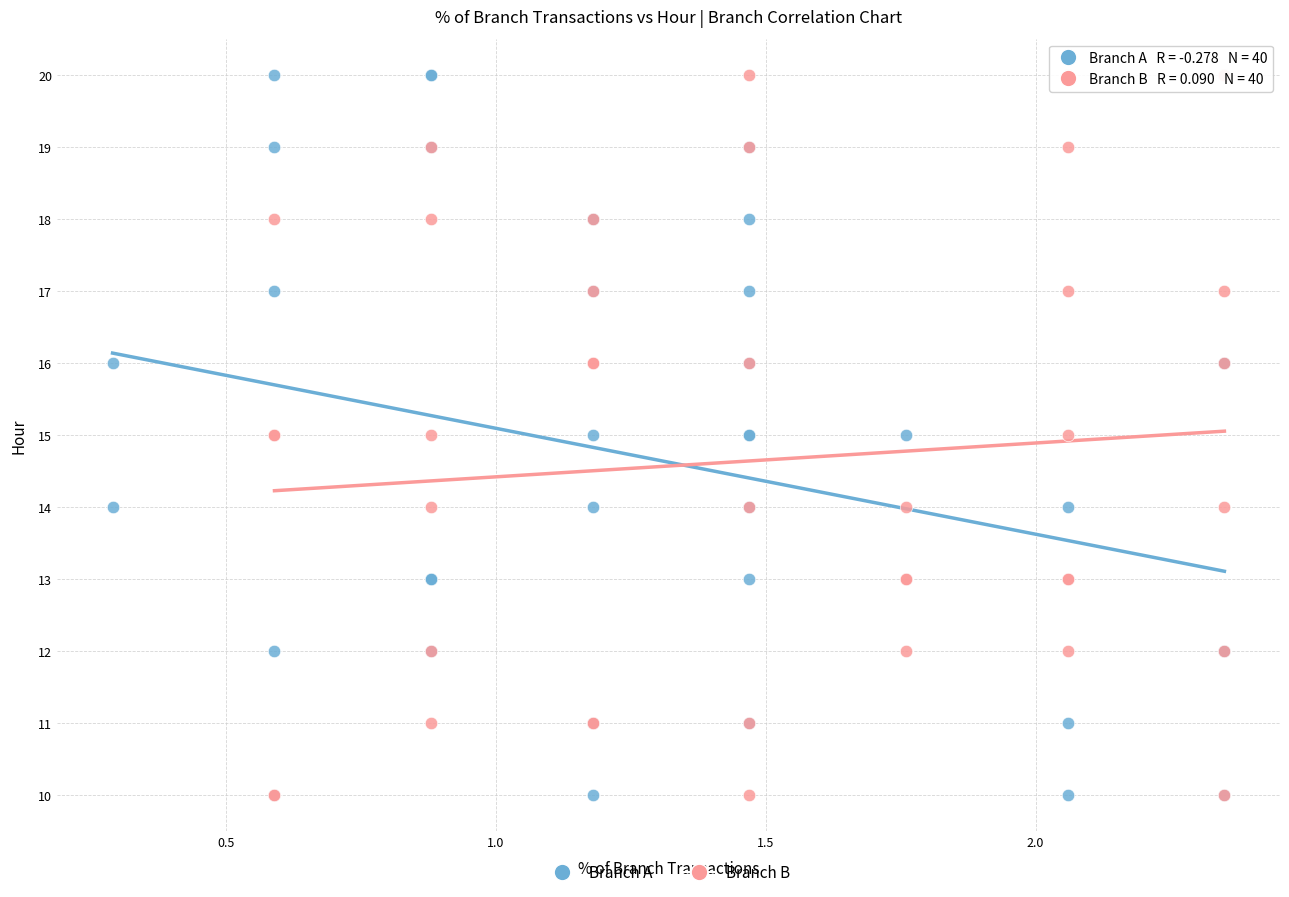

What are all the series names shown in the legend?

Branch A, Branch B